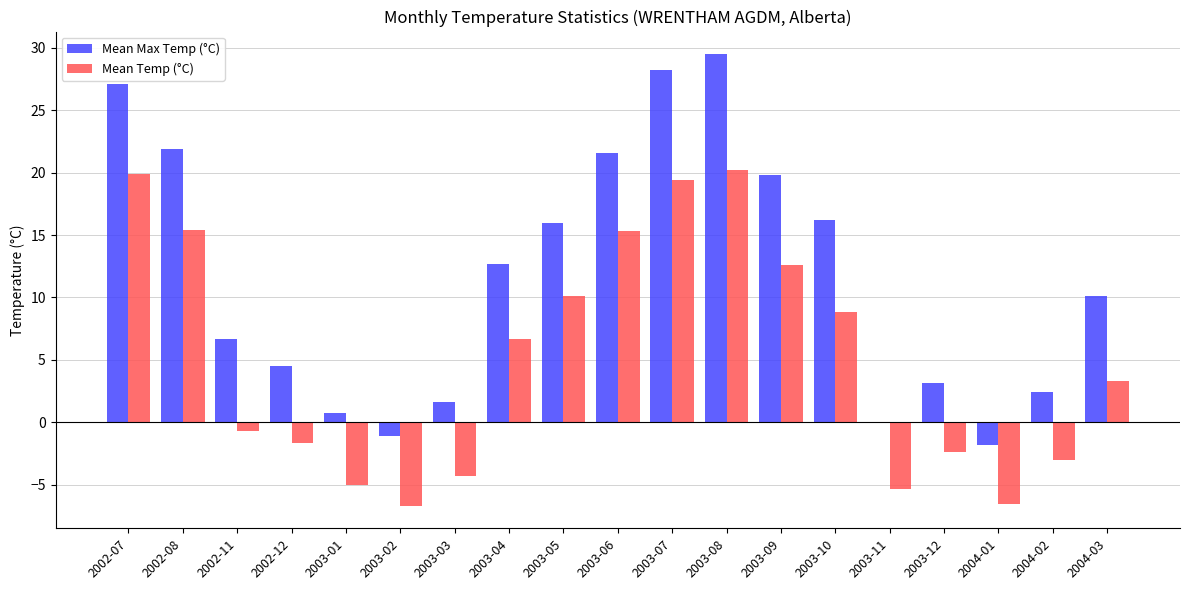

Which category has the highest value across all series?

2003-08